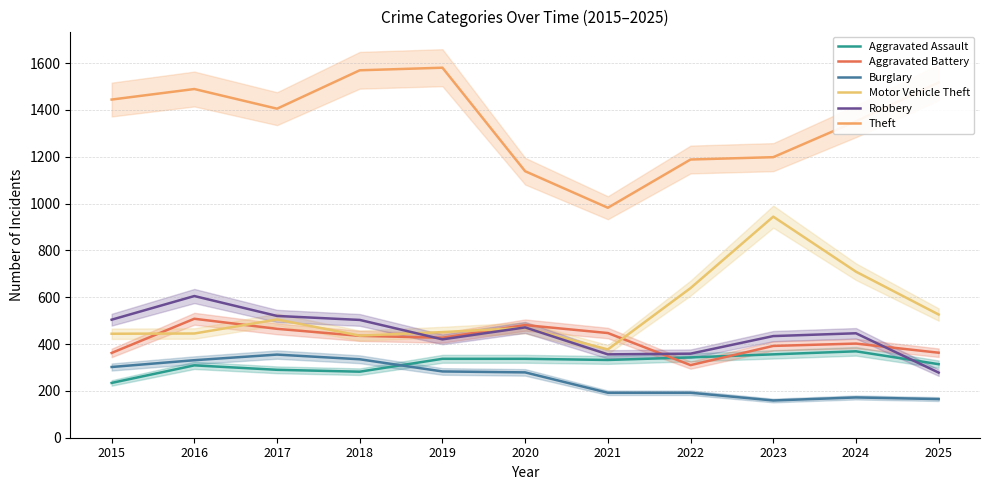

What is the maximum value for Robbery?

605